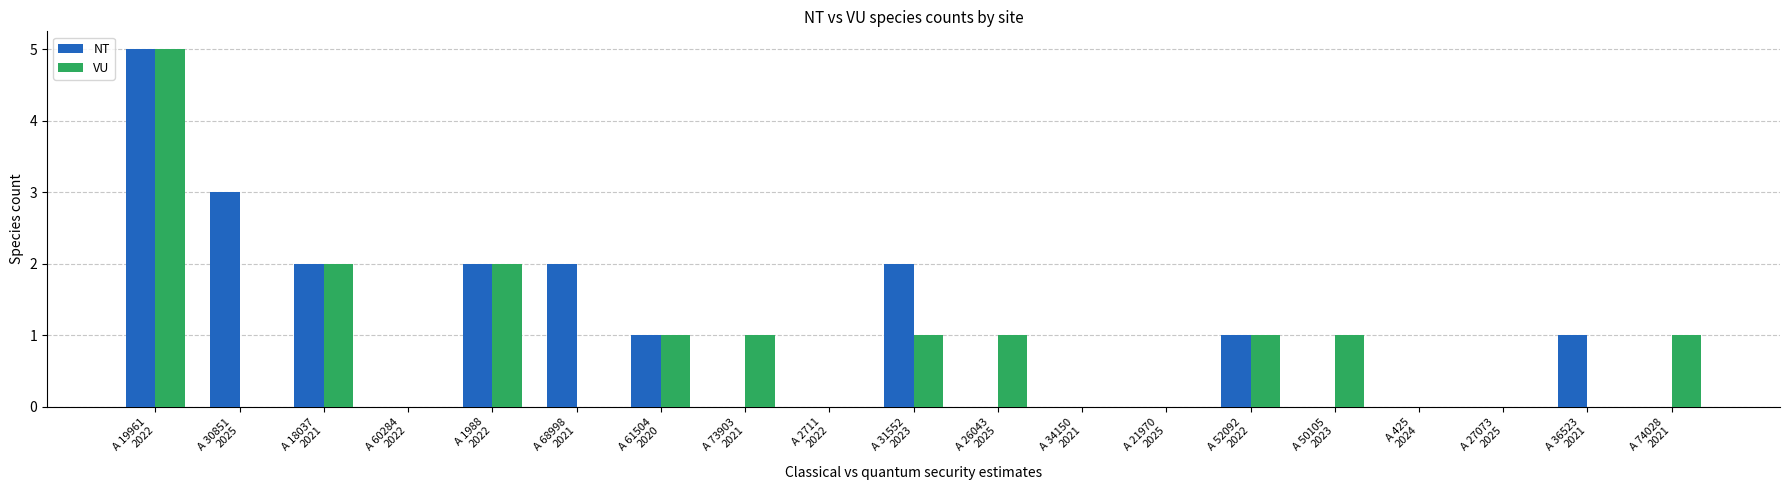

Reading right to left, what are all the values shown in this chart?

NT: 0	1	0	0	0	1	0	0	0	2	0	0	1	2	2	0	2	3	5
VU: 1	0	0	0	1	1	0	0	1	1	0	1	1	0	2	0	2	0	5